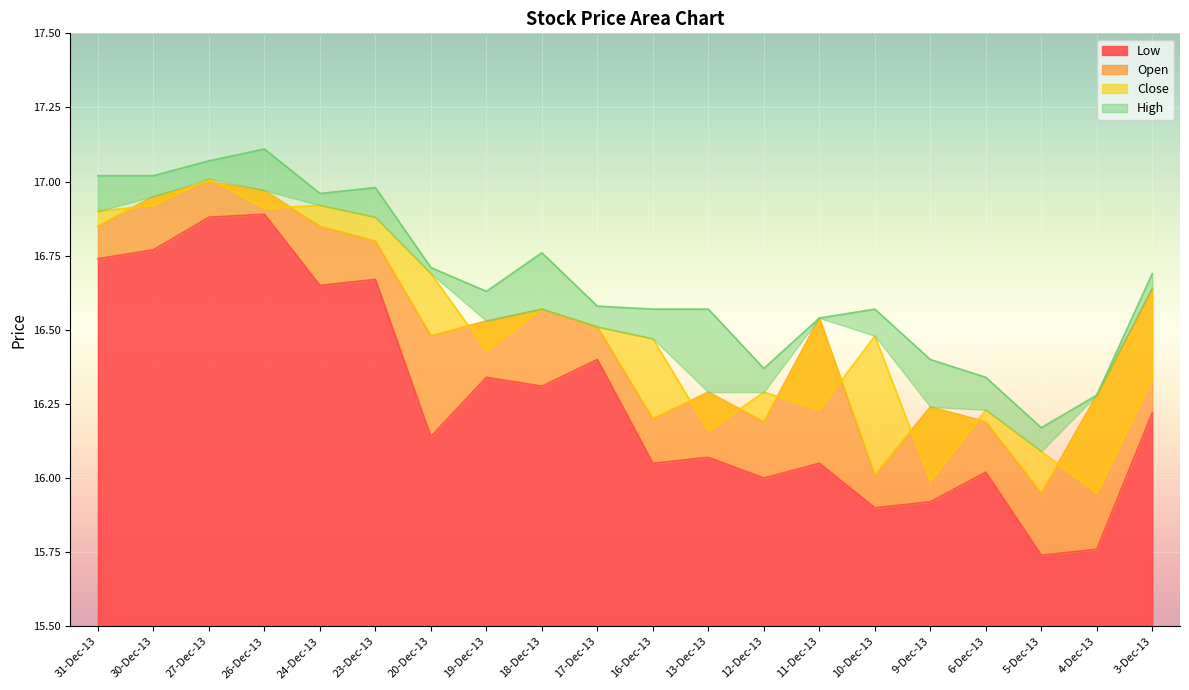

The Close series shows 16.9 at 24-Dec-13. True or false?

True